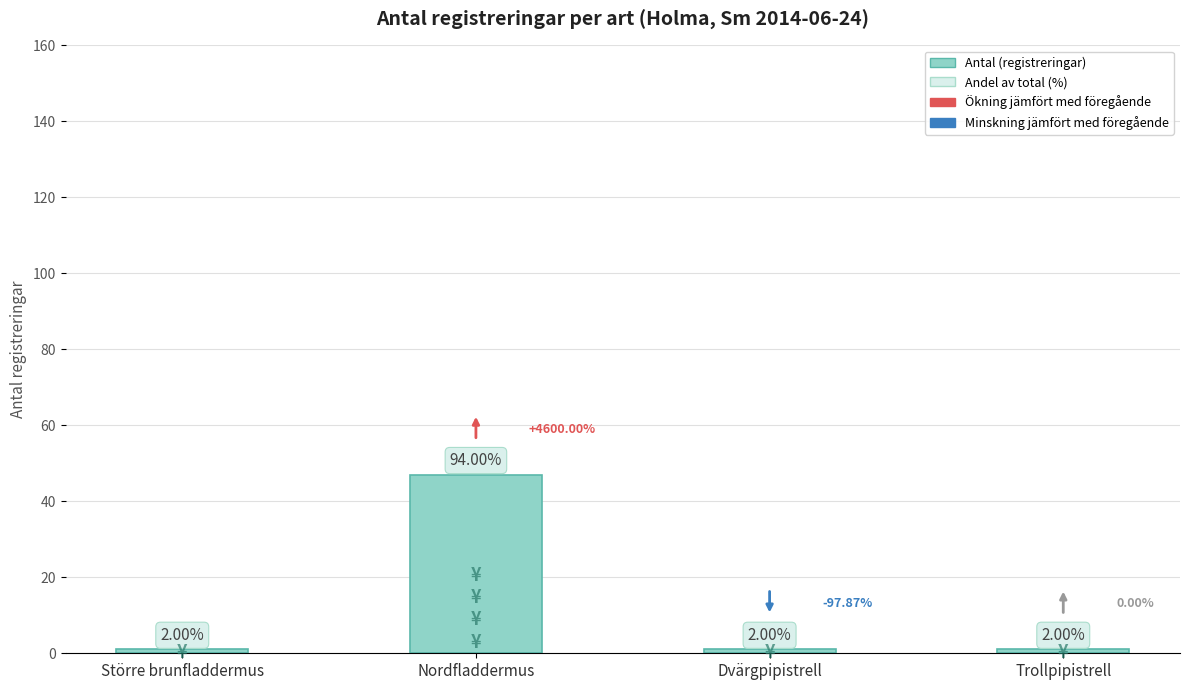

Reading left to right, what are all the values shown in this chart?

1	47	1	1